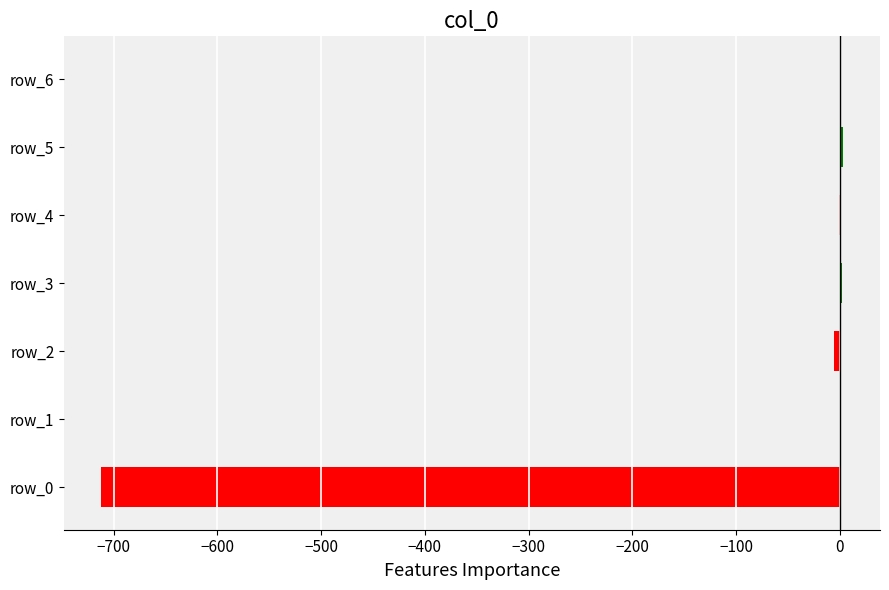

What is the total value across all series at row_4?

1